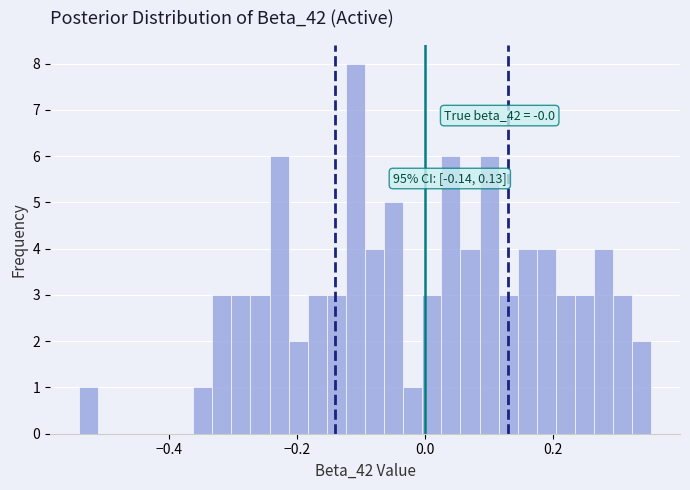

Around what value on the x-axis is the tallest bar? Give the approximate position of its centre, as read against the axis.

-0.10